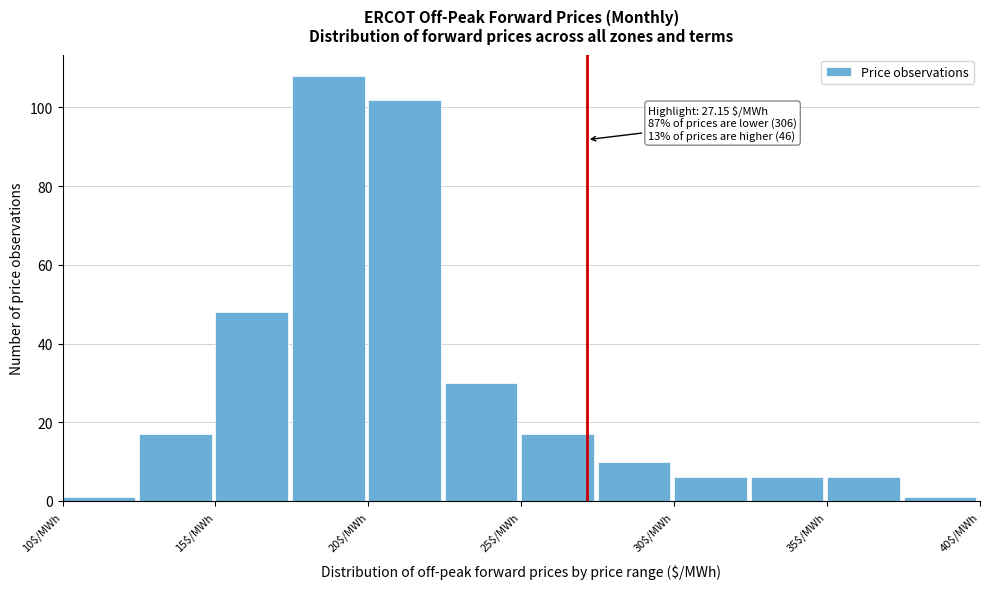

Which range on the x-axis has the tallest bar?

17.5 to 20.0